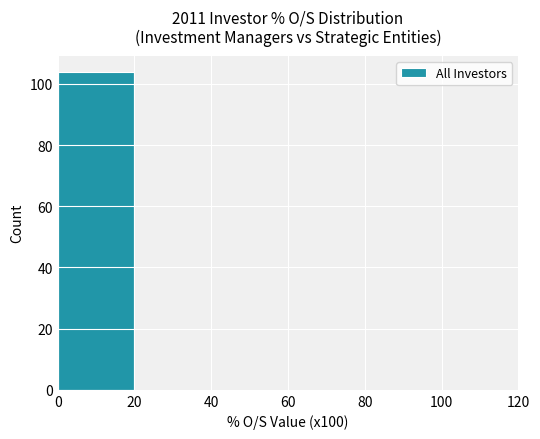

Is it true that the value at 80 is 64?

False